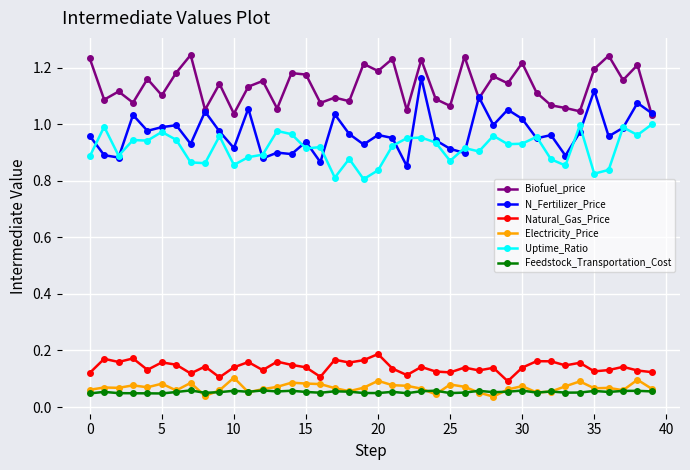

True or false: Feedstock_Transportation_Cost has more than 0 interior local peaks.

True